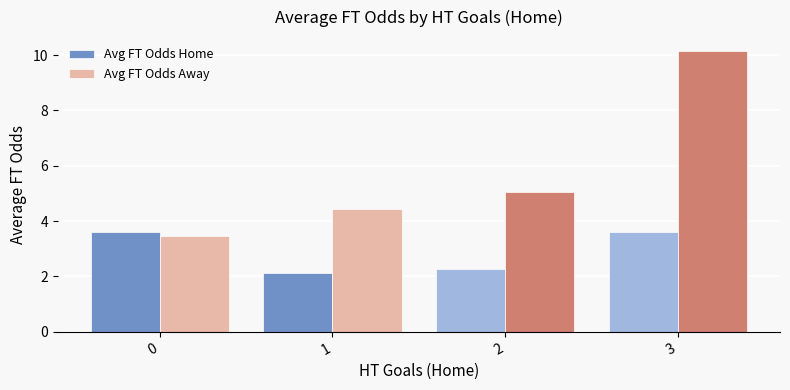

Rank the series at 1 from lowest to highest value.

Avg FT Odds Home, Avg FT Odds Away